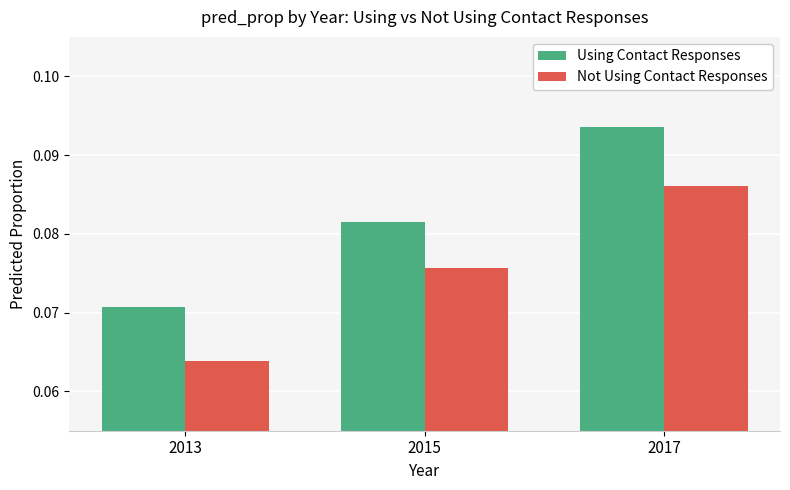

What is the total value across all series at 2015?

0.2